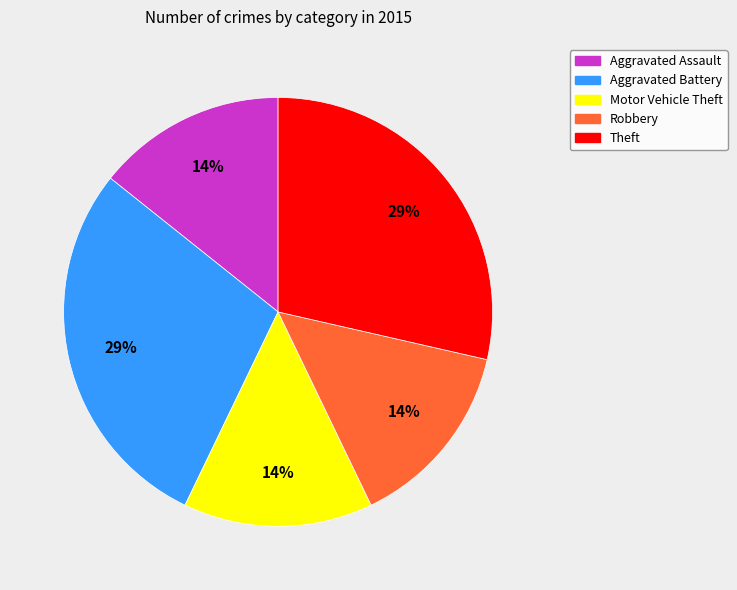

Is the sum of Robbery and Theft greater than half?

No